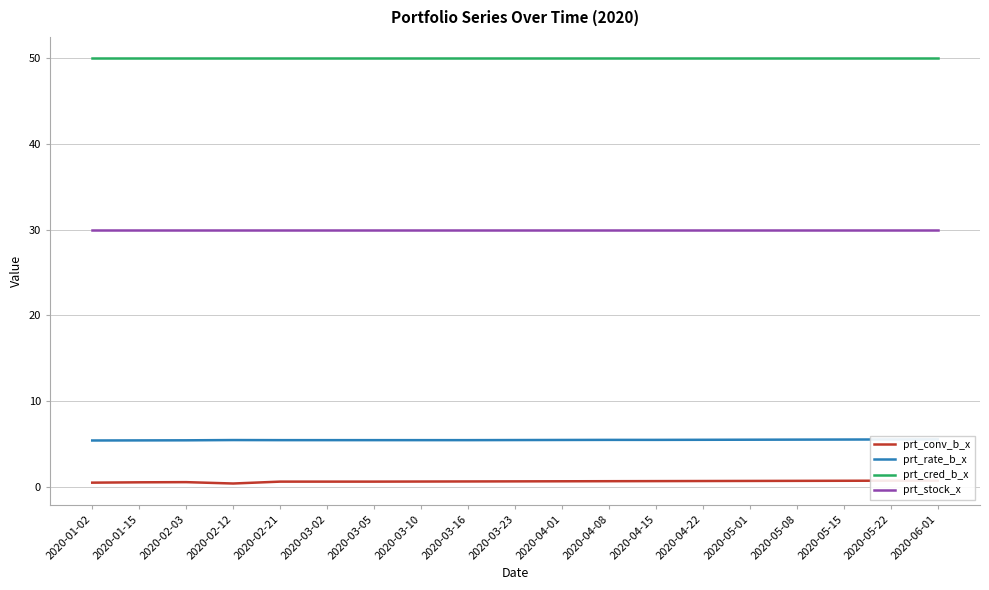

What are all the series names shown in the legend?

prt_conv_b_x, prt_rate_b_x, prt_cred_b_x, prt_stock_x